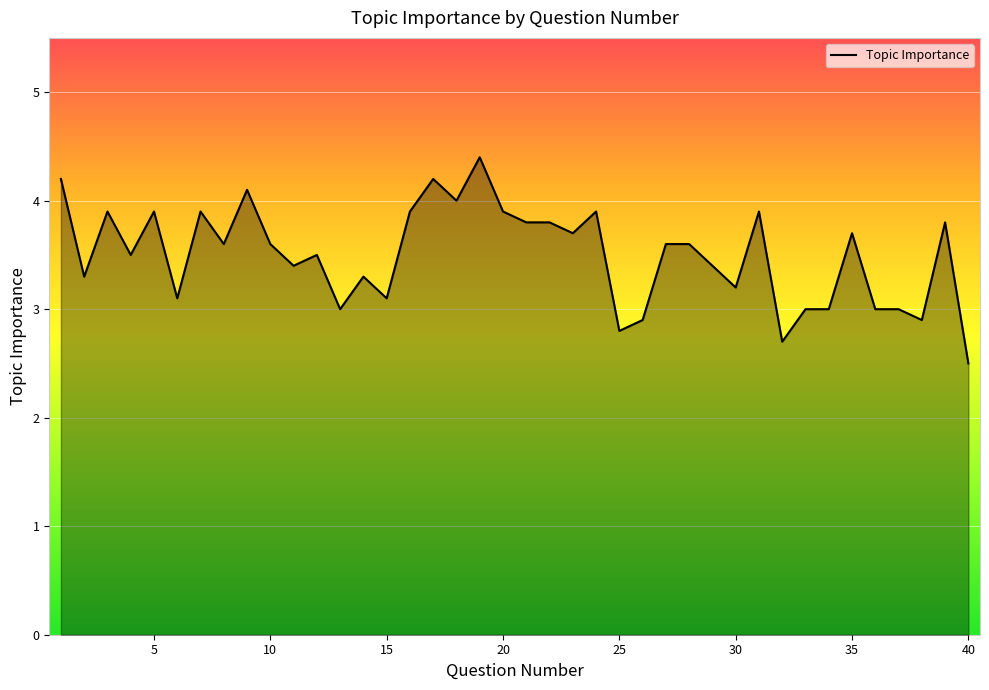

What is the greatest value displayed?

4.4